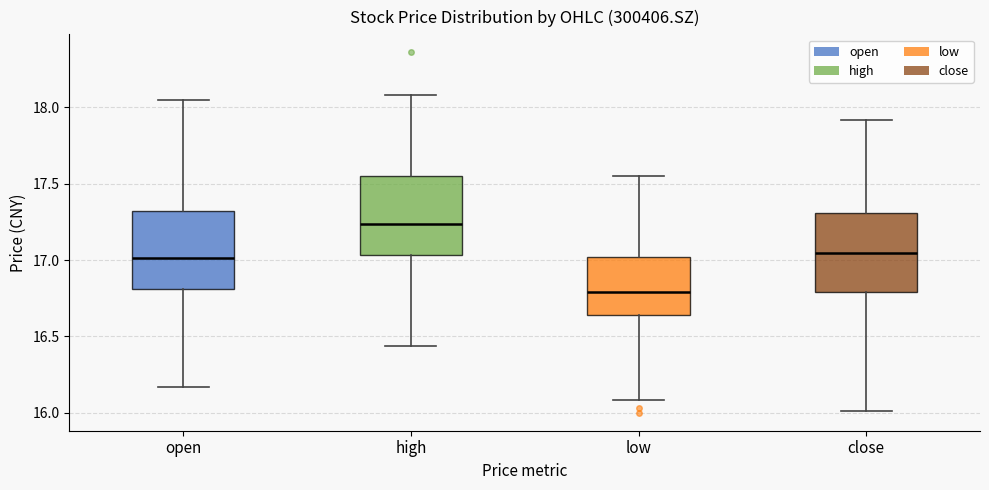

Where does the upper whisker of the box for close end on the y-axis? The values are not printed on the chart, so give them approximately, as read against the axis.

17.90